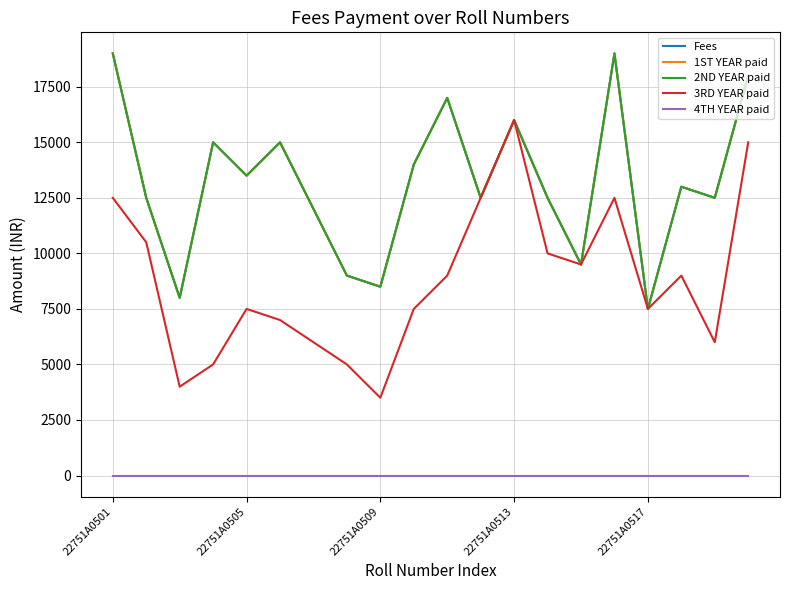

Which label corresponds to the smallest value in the chart?

22751A0501